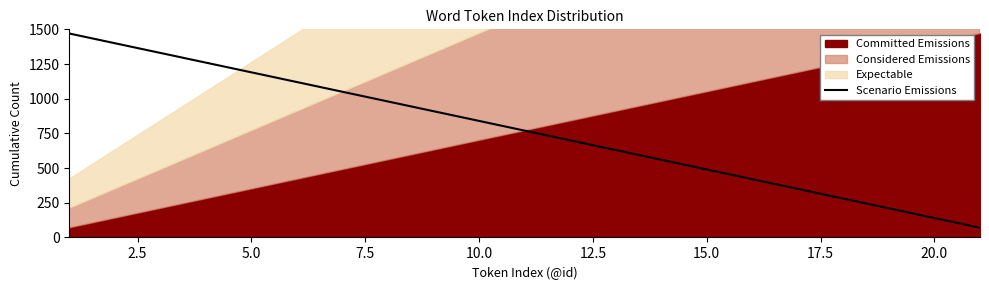

Does the chart have visible grid lines?

No